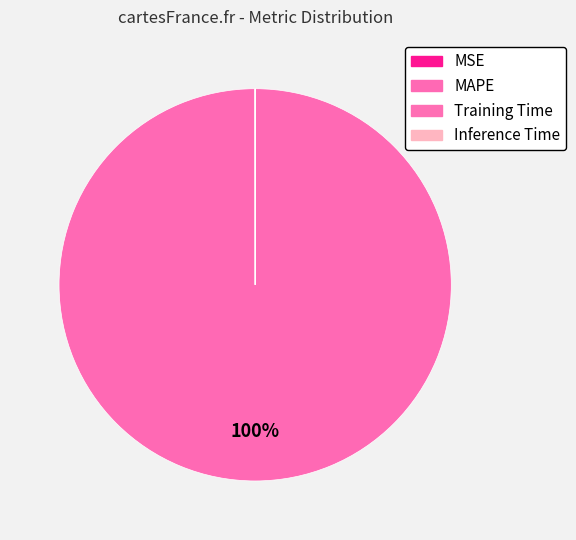

Which has a higher value, Inference Time or Training Time?

Training Time